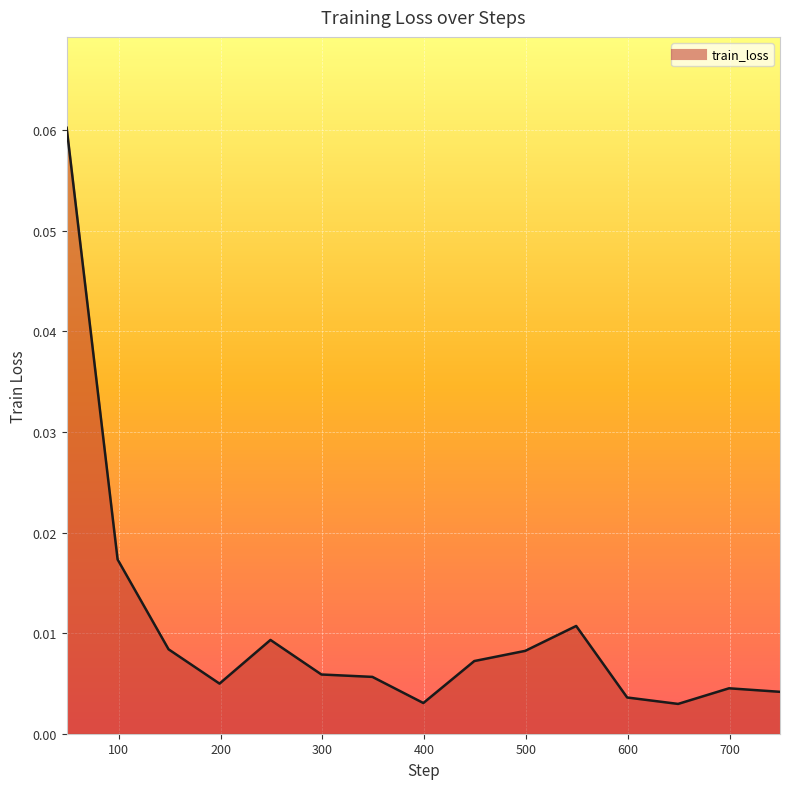

Reading left to right, extract all data points from this chart.

49=0.1	99=0.0	149=0.0	199=0.0	249=0.0	299=0.0	349=0.0	399=0.0	449=0.0	499=0.0	549=0.0	599=0.0	649=0.0	699=0.0	749=0.0